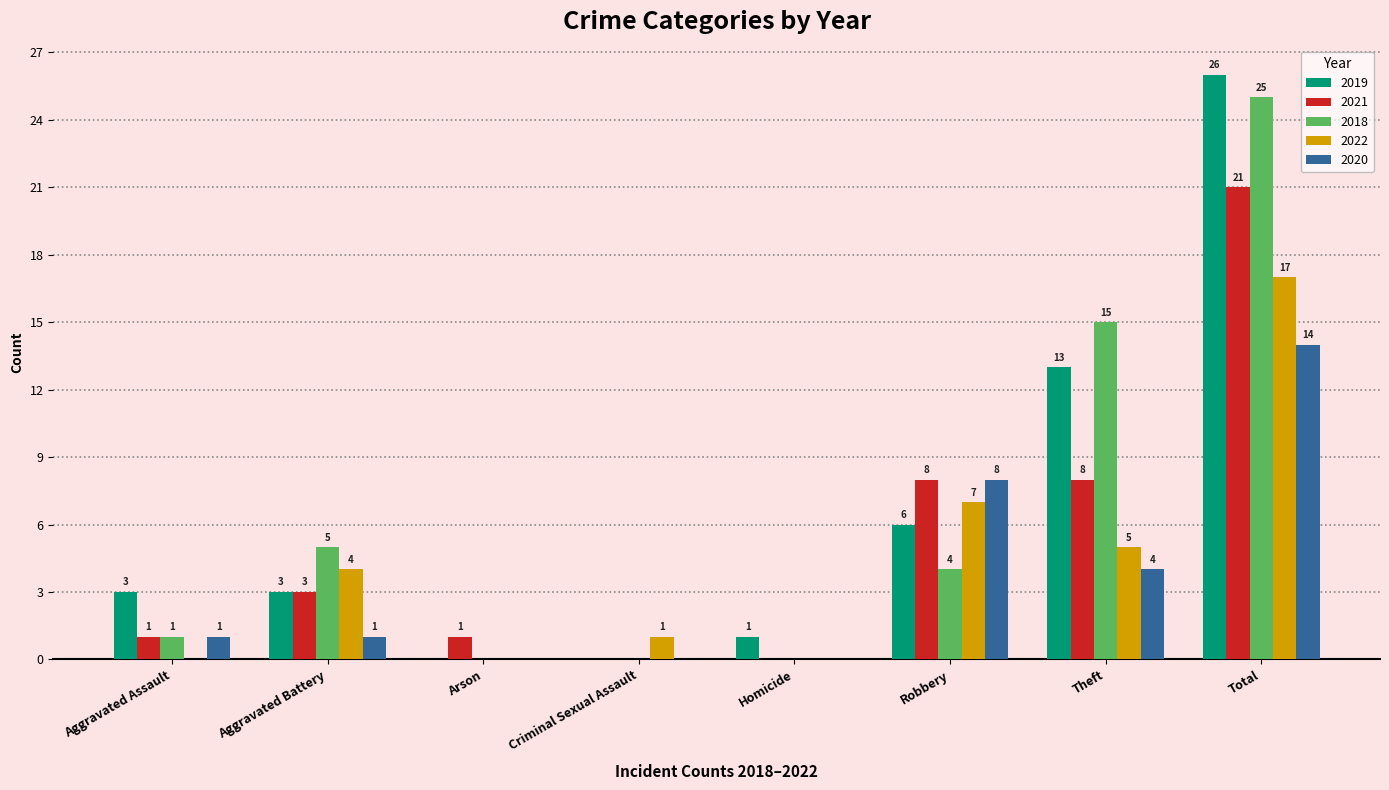

What is the average value of the 2020 series?

4